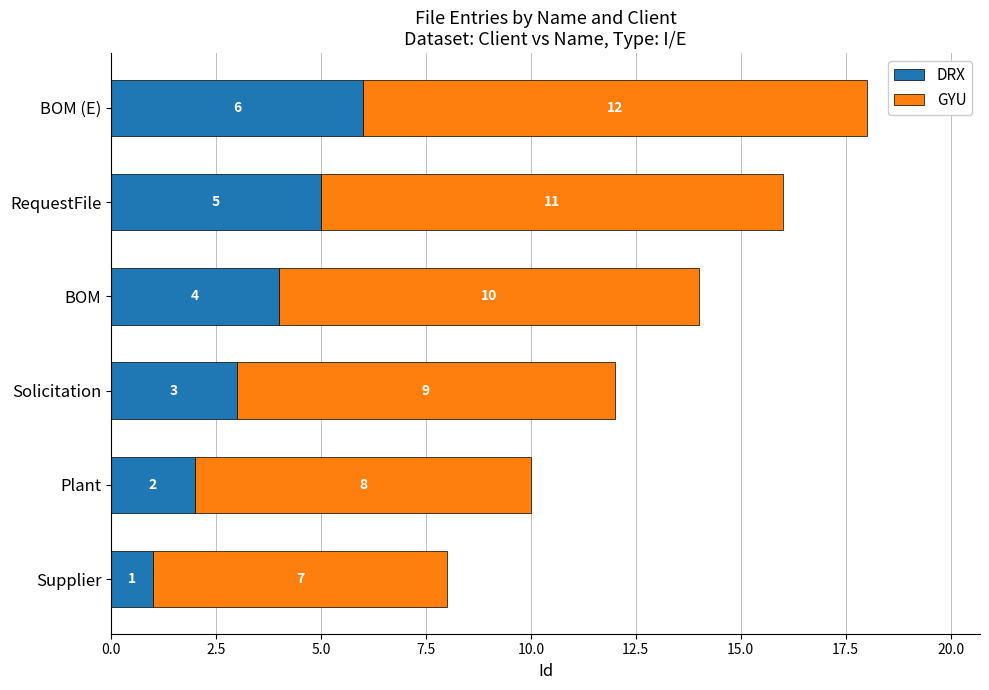

List the labels in order of DRX value, largest first.

BOM (E), RequestFile, BOM, Solicitation, Plant, Supplier